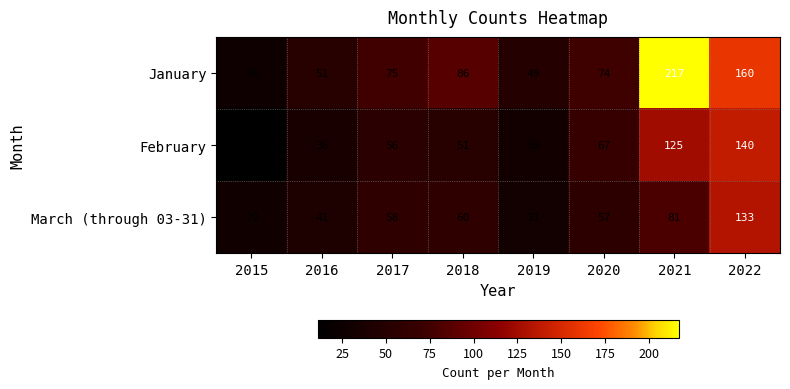

True or false: March (through 03-31) has a value of 81 at 2021.

True